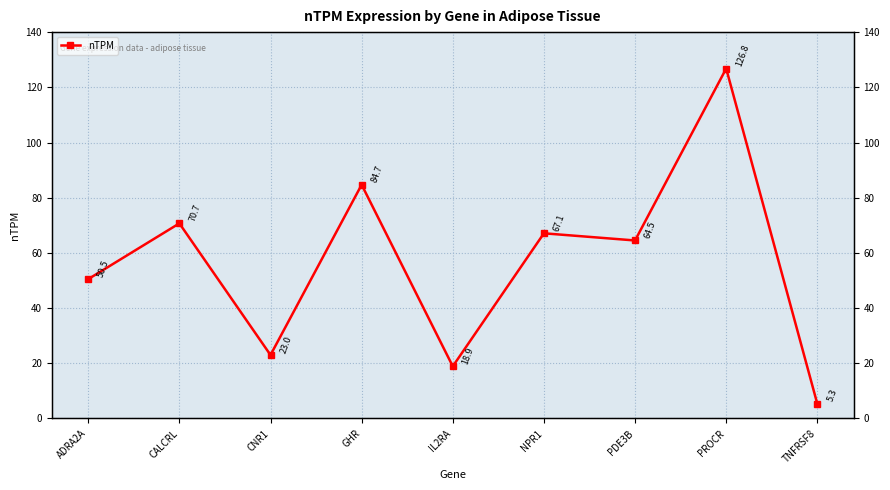

Reading left to right, extract all data points from this chart.

50.5	70.7	23.0	84.7	18.9	67.1	64.5	126.8	5.3